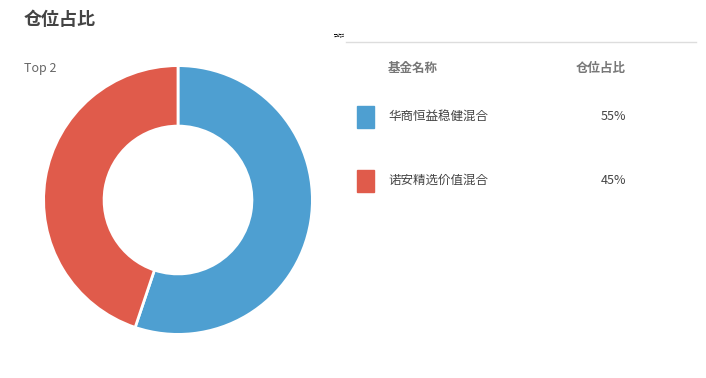

Is it true that 诺安精选价值混合 is 45% of the pie?

True